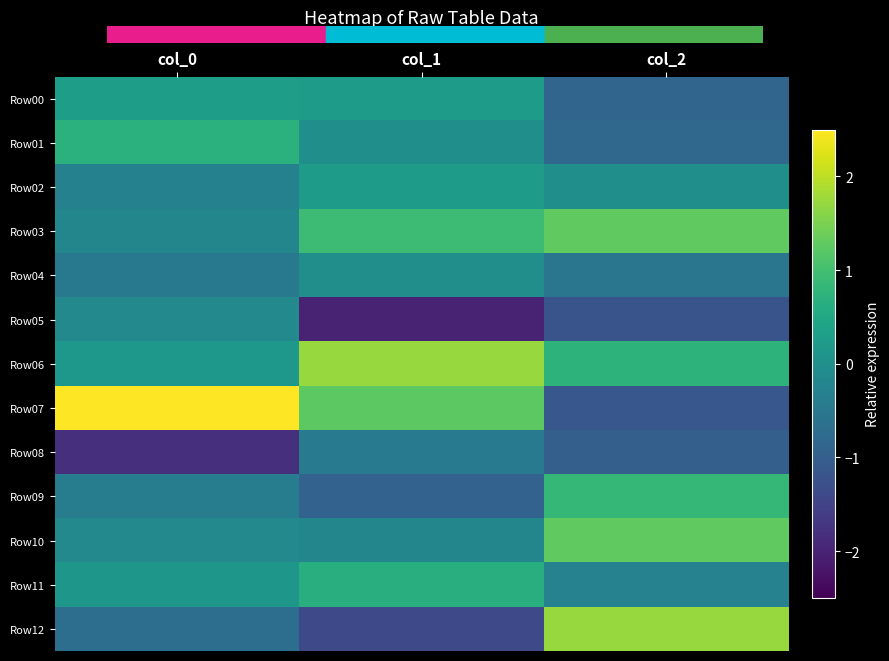

At how many categories does at least one series exceed 2?

1